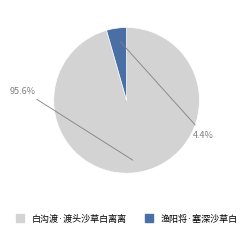

The 白沟渡·渡头沙草白离离 slice represents 96% of the pie. True or false?

True